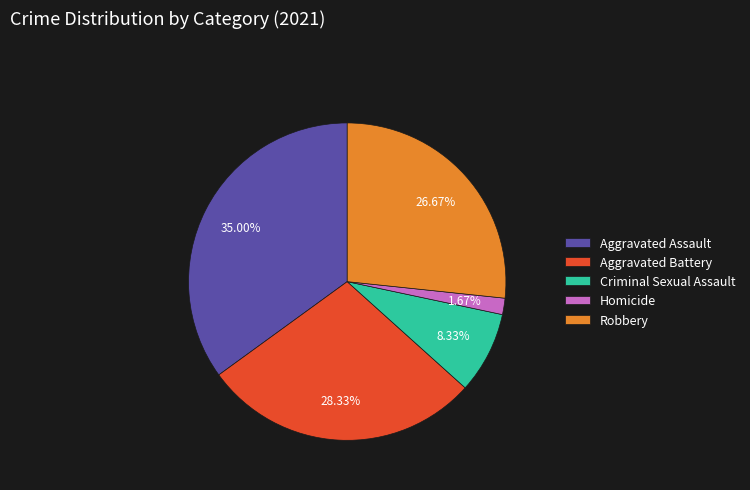

The Homicide slice represents 2% of the pie. True or false?

True